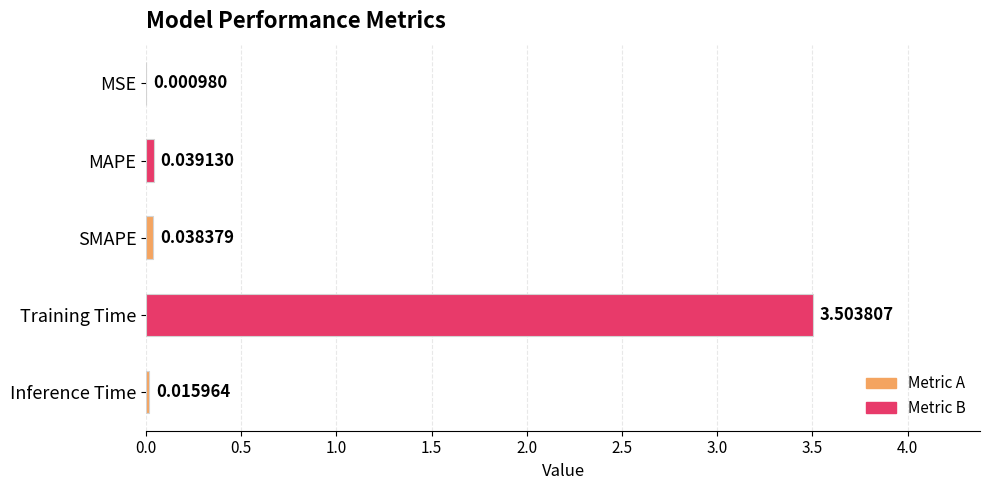

Which label corresponds to the largest value in the chart?

Training Time